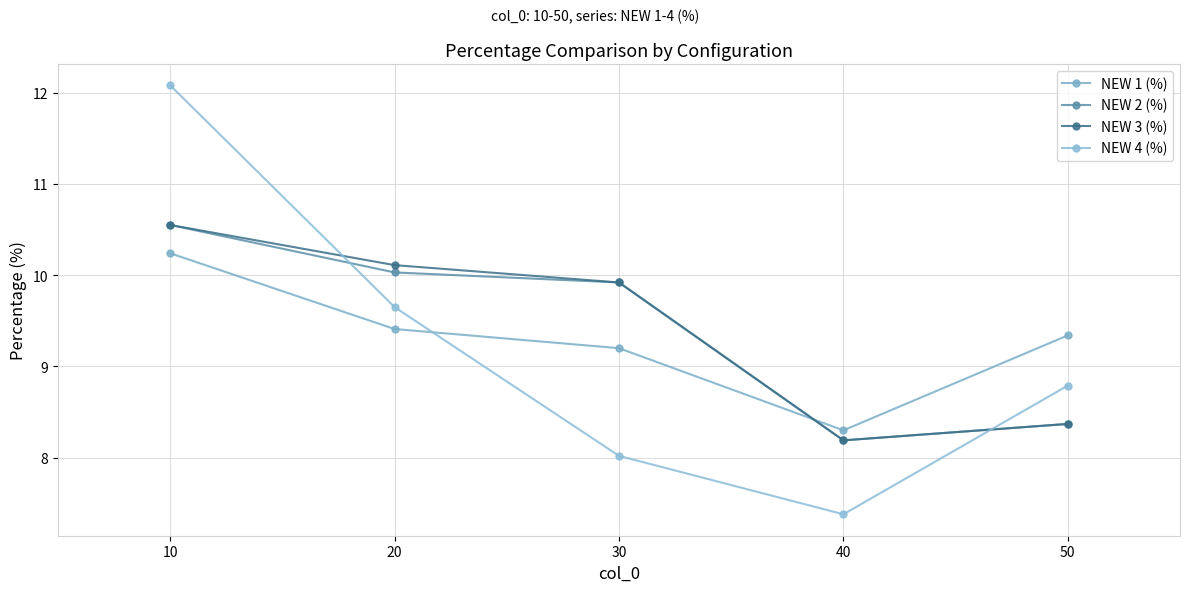

Between which two adjacent categories do NEW 4 (%) and NEW 3 (%) first intersect?

10 and 20